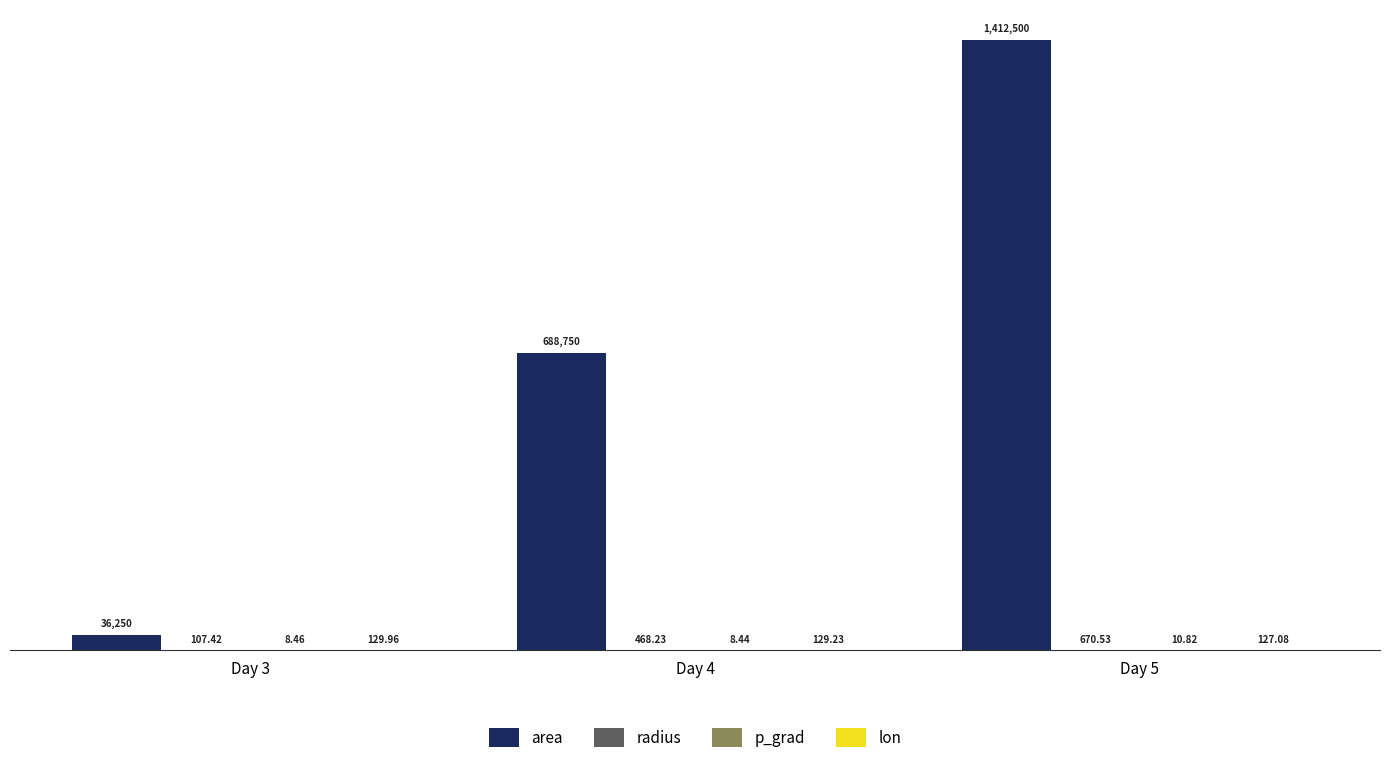

Between Day 5 and Day 3, which is larger?

Day 5